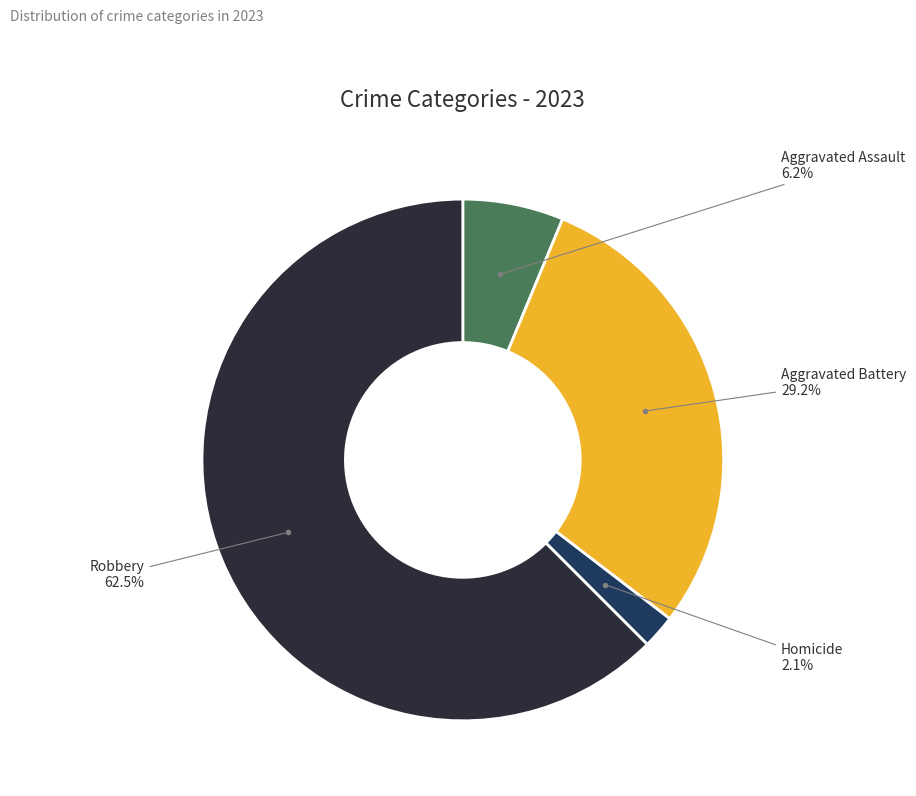

Between Aggravated Assault and Robbery, which is larger?

Robbery